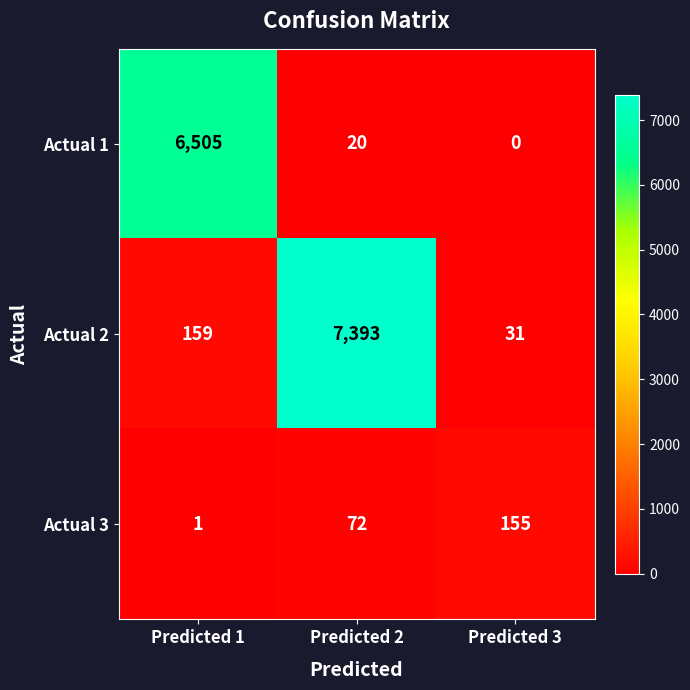

Which series has the largest total across all categories?

Actual 2